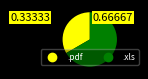

Which slice is the largest?

.xls